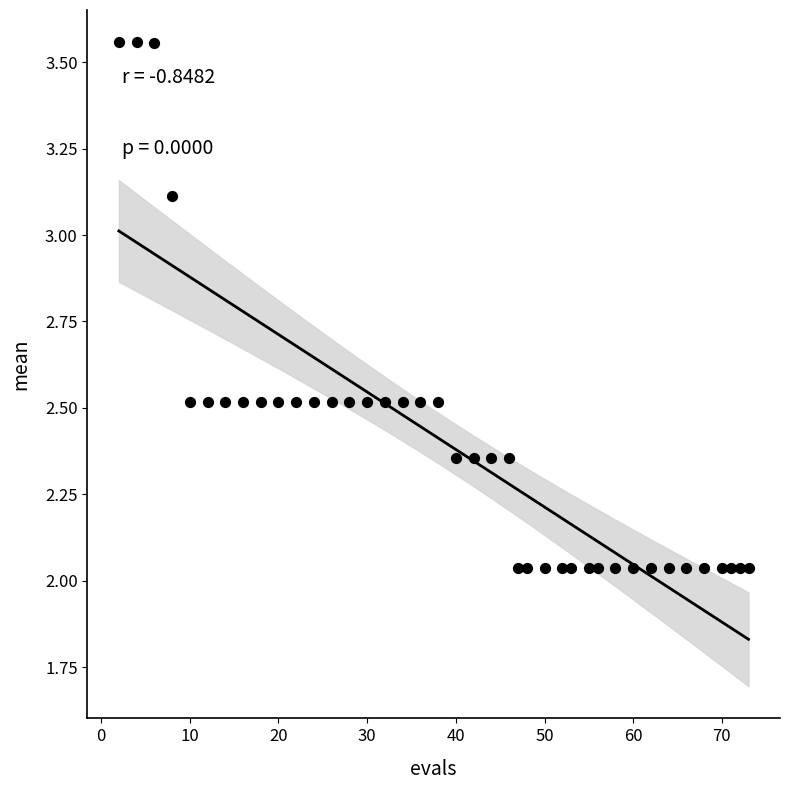

What is the range of Y values (max minus min)?

1.5